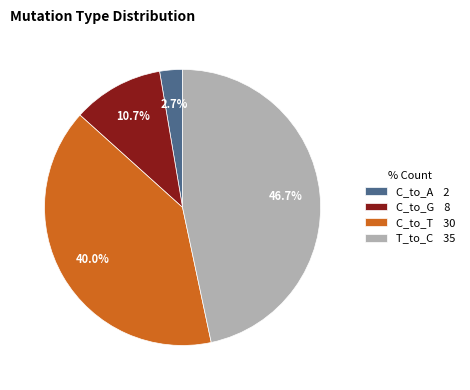

Is there a majority slice in this chart?

No